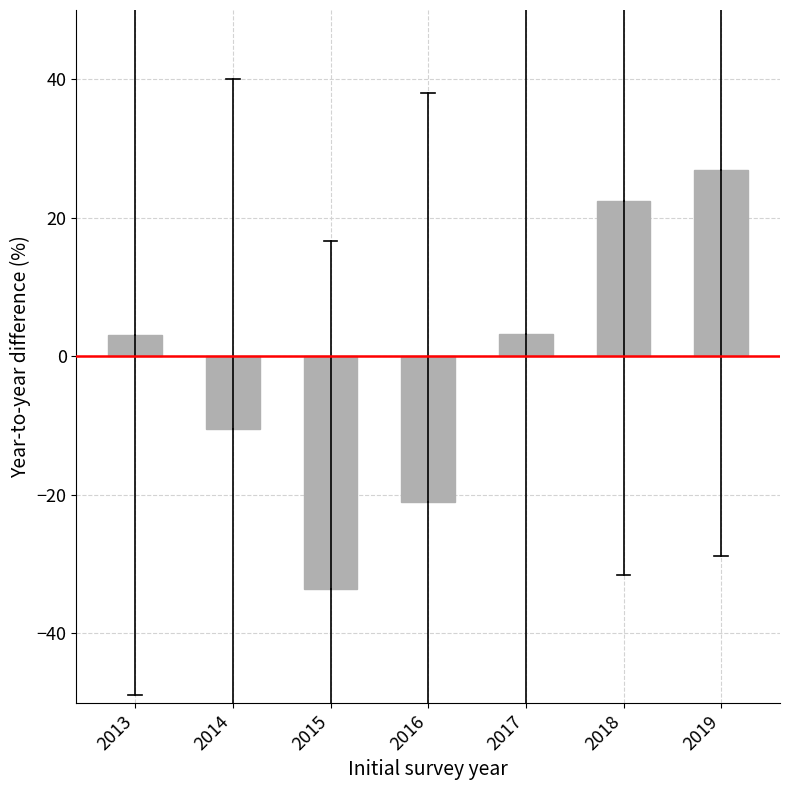

At which category does the chart reach its minimum across all series?

2015